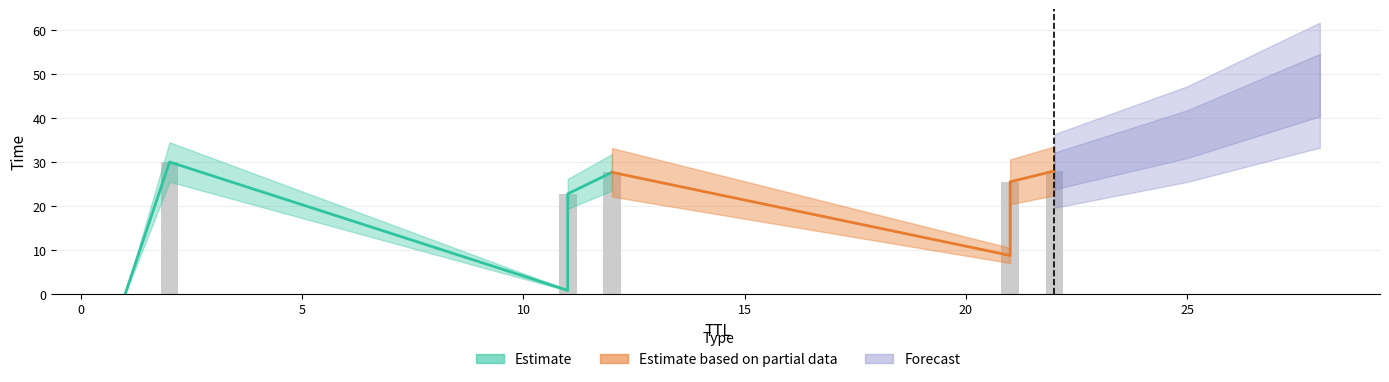

Which category has the highest value across all series?

2